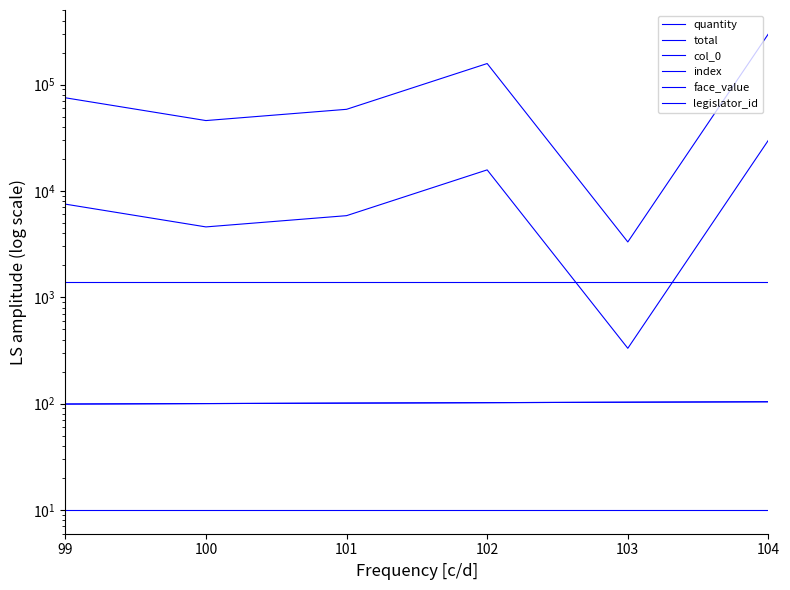

At which category is the sum across all series the highest?

104